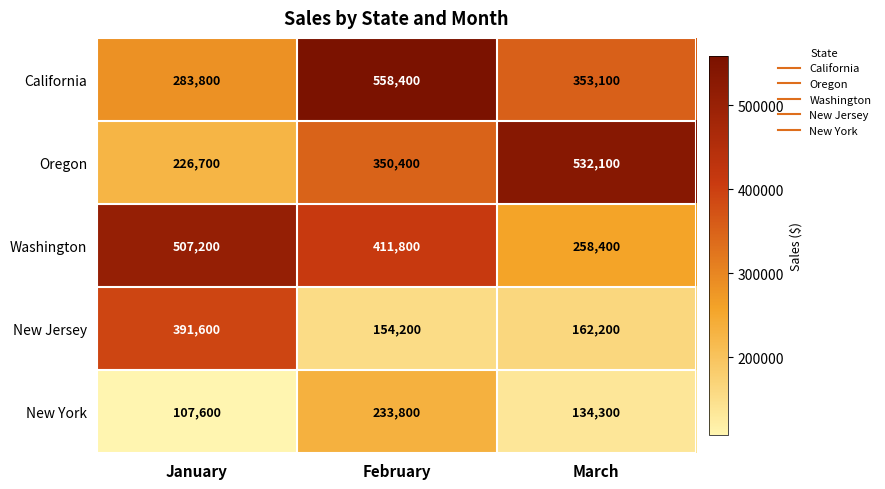

What is the smallest value displayed?

107600